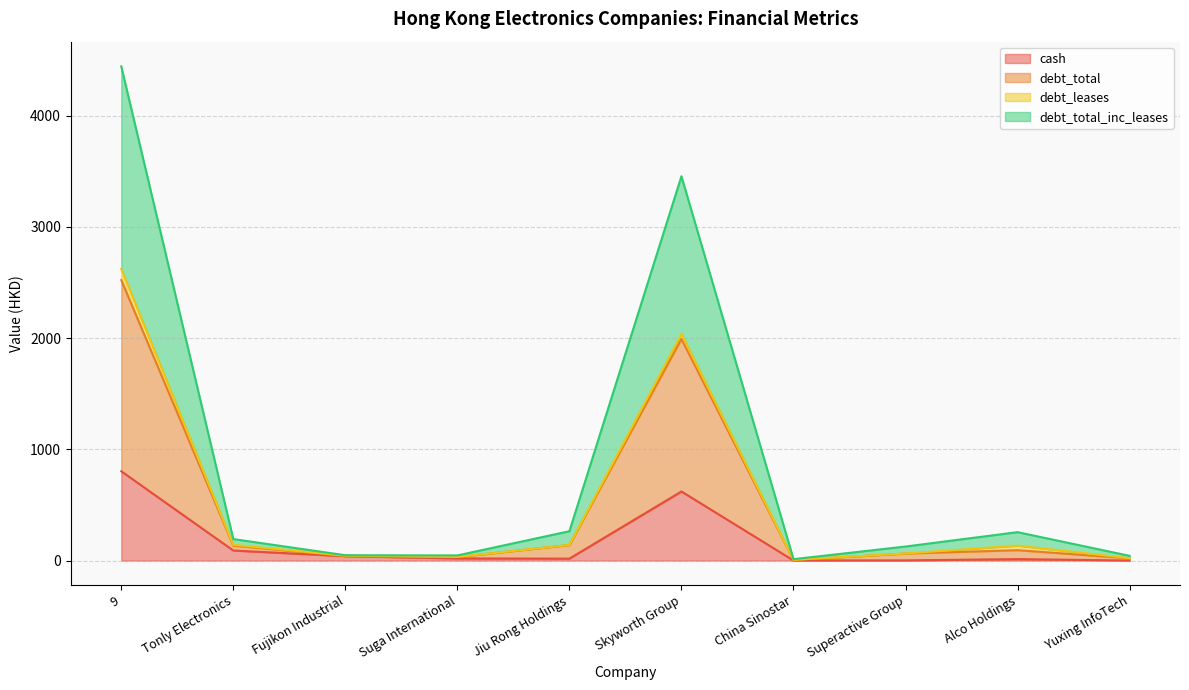

At which category is the sum across all series the highest?

9